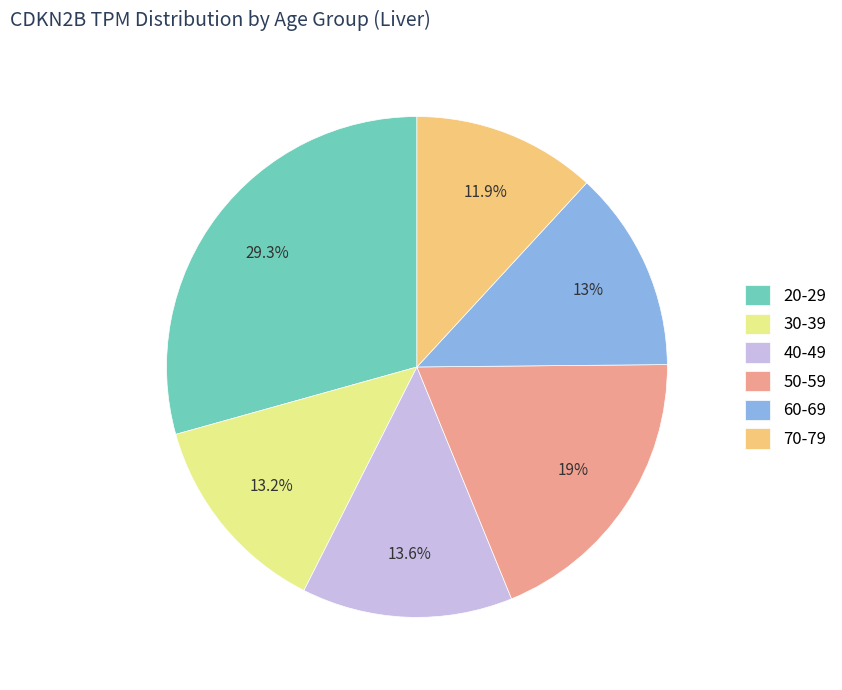

To the nearest percent, what is the average slice percentage?

17%